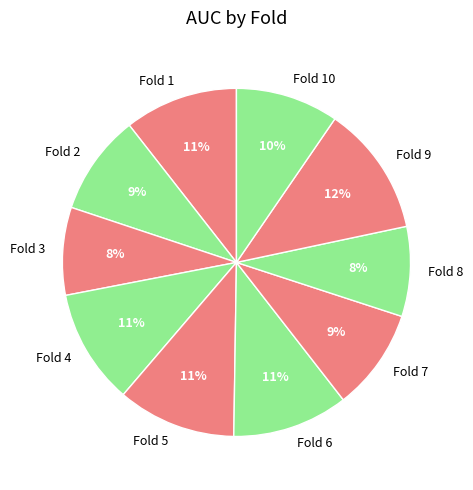

Is it true that Fold 9 is 2% of the pie?

False